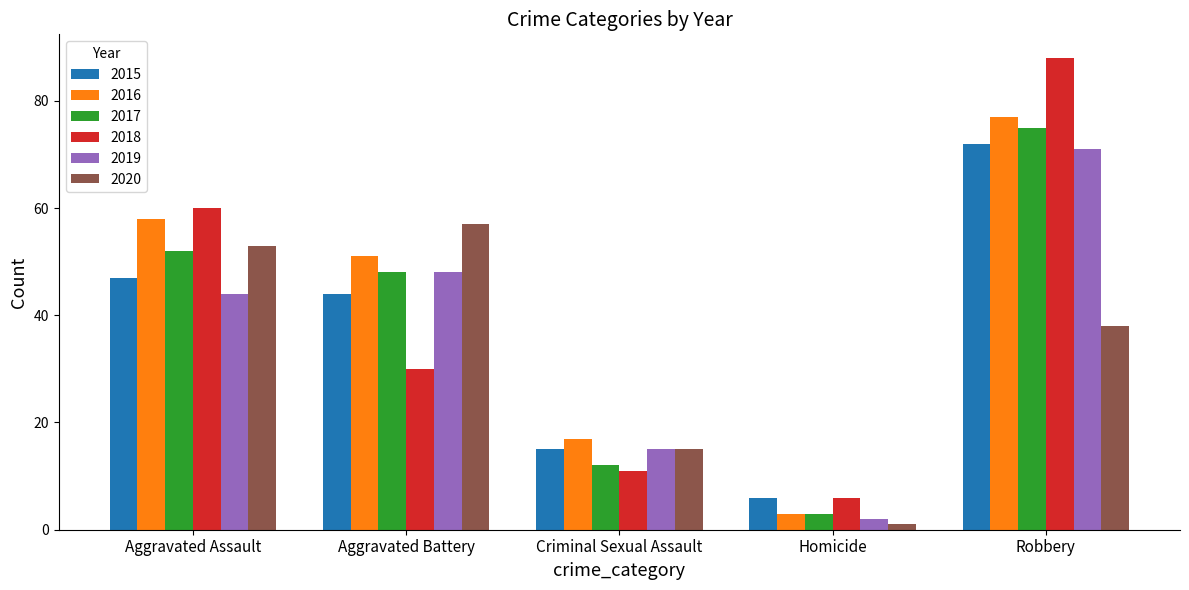

How many bars are there in each group?

6